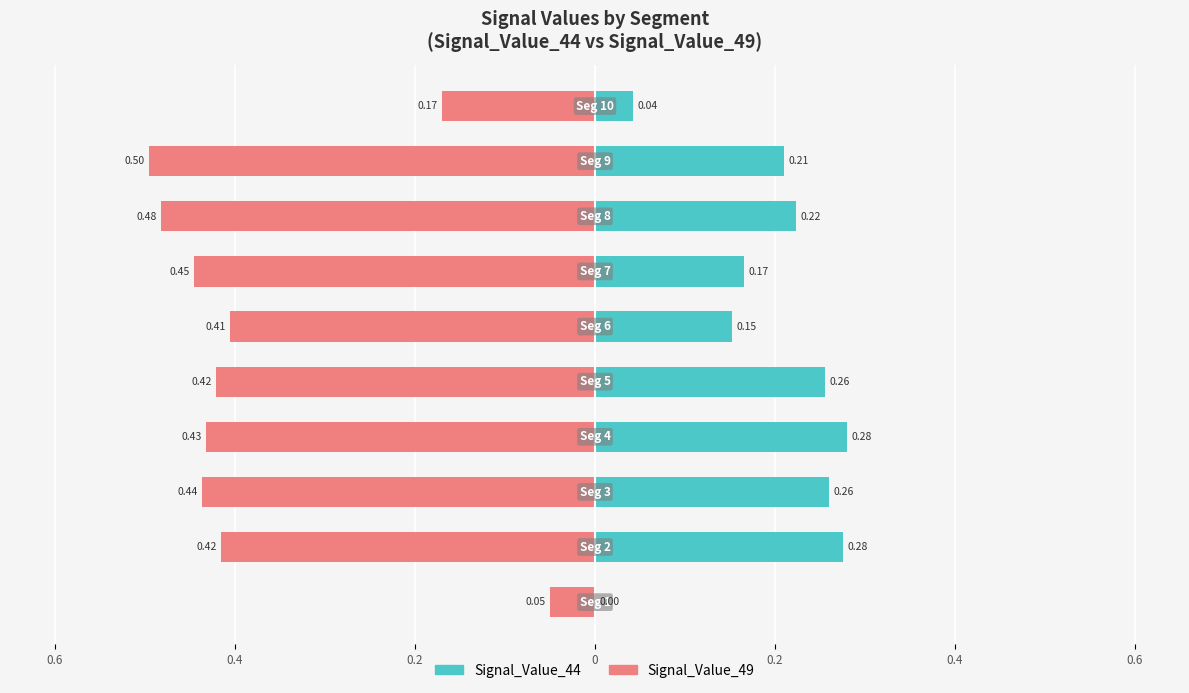

The Signal_Value_49 series shows -0.4 at 0.4. True or false?

True